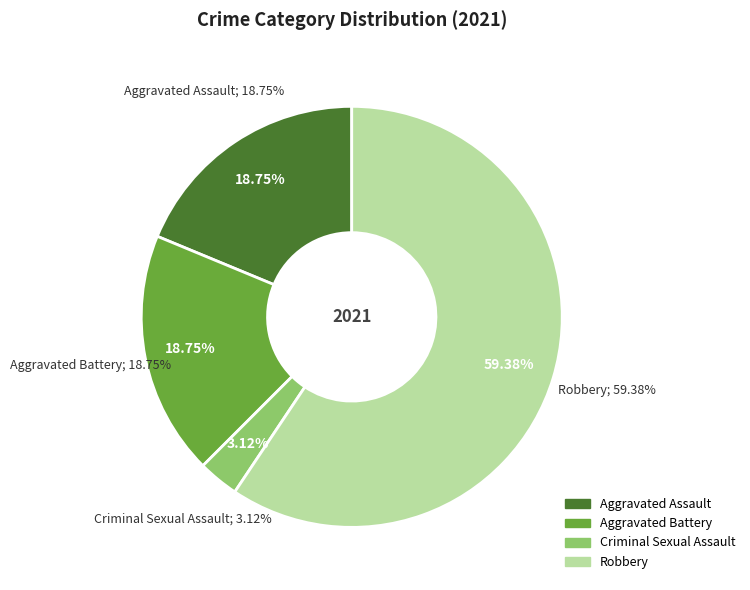

Do Aggravated Battery and Total together represent more than half of the pie?

Yes